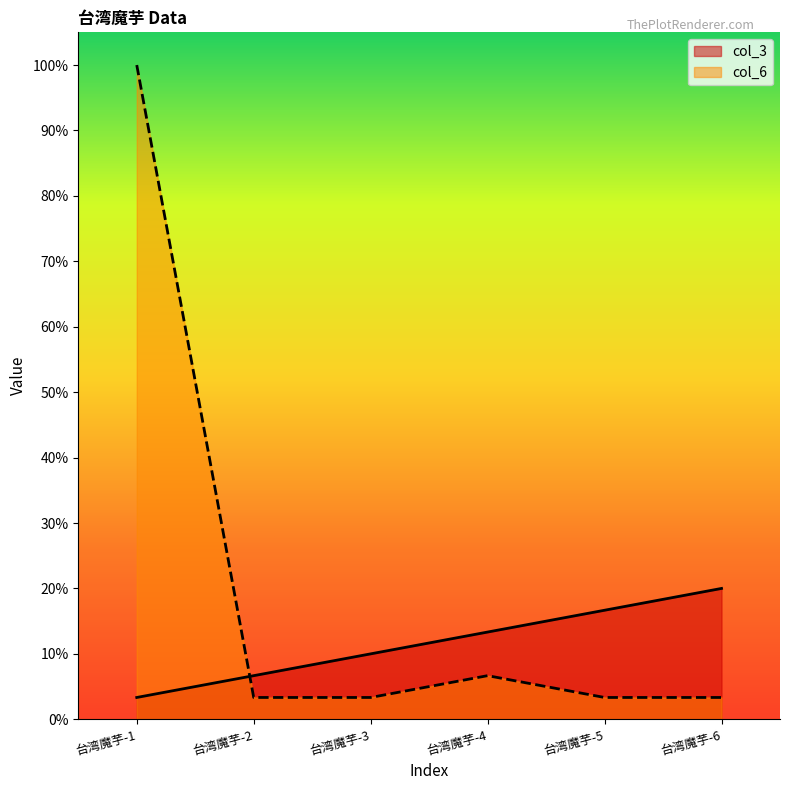

At which category does the chart reach its minimum across all series?

台湾魔芋-1